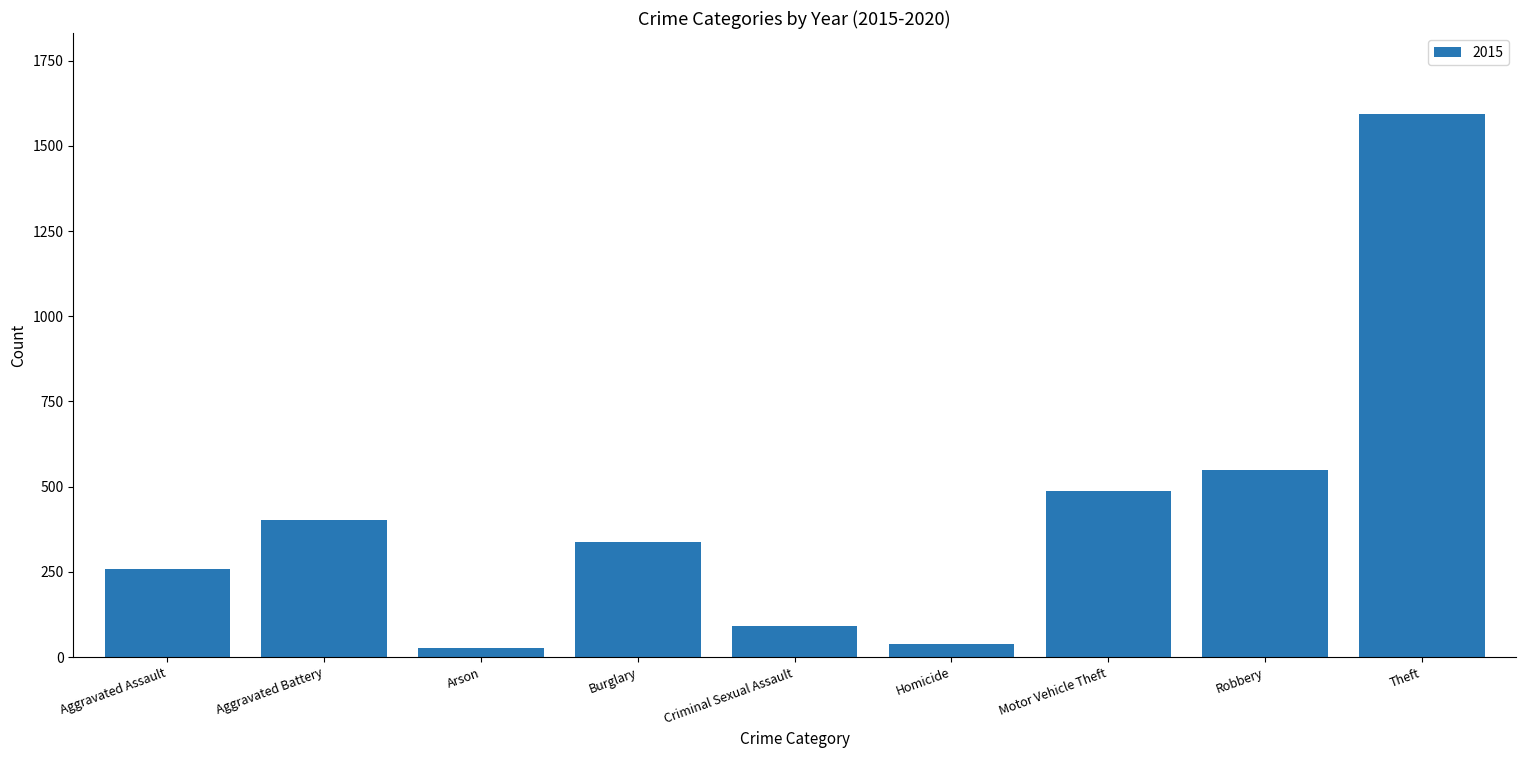

What is the sum of the values at Robbery and Aggravated Battery?

951